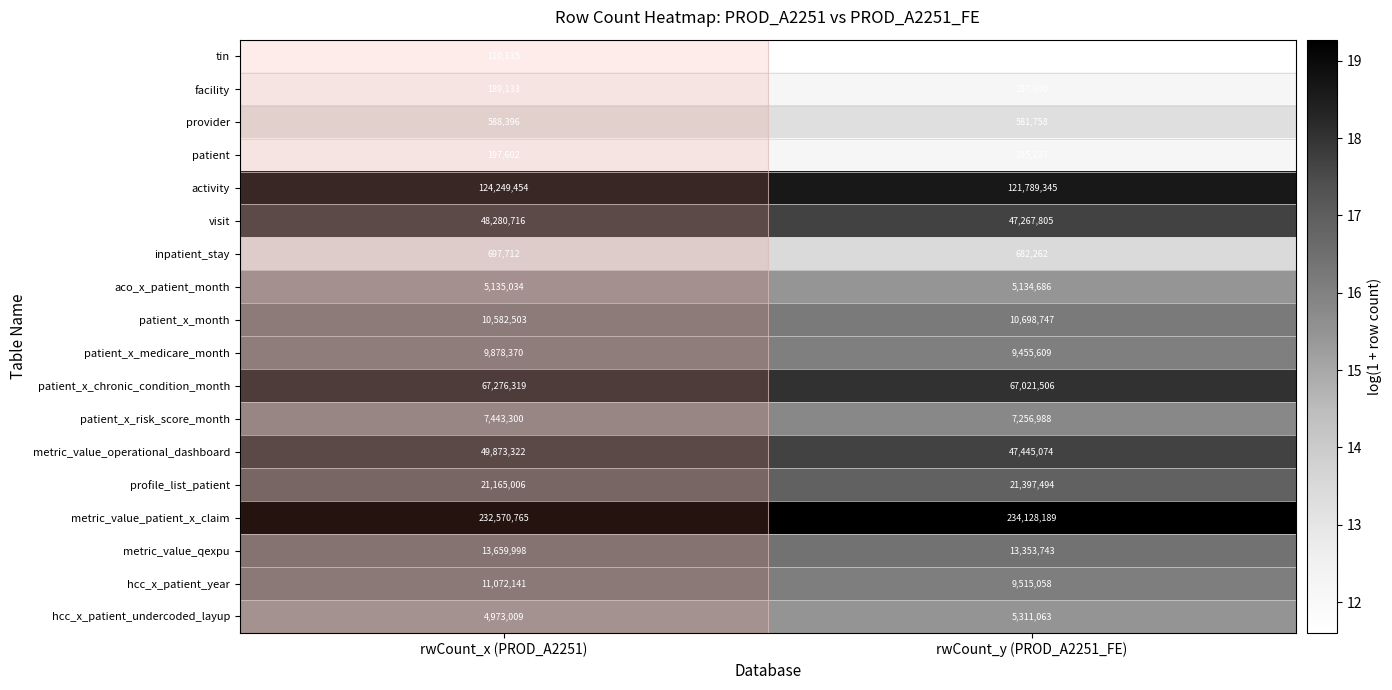

What is the total value across all series at rwCount_y (PROD_A2251_FE)?

601531358